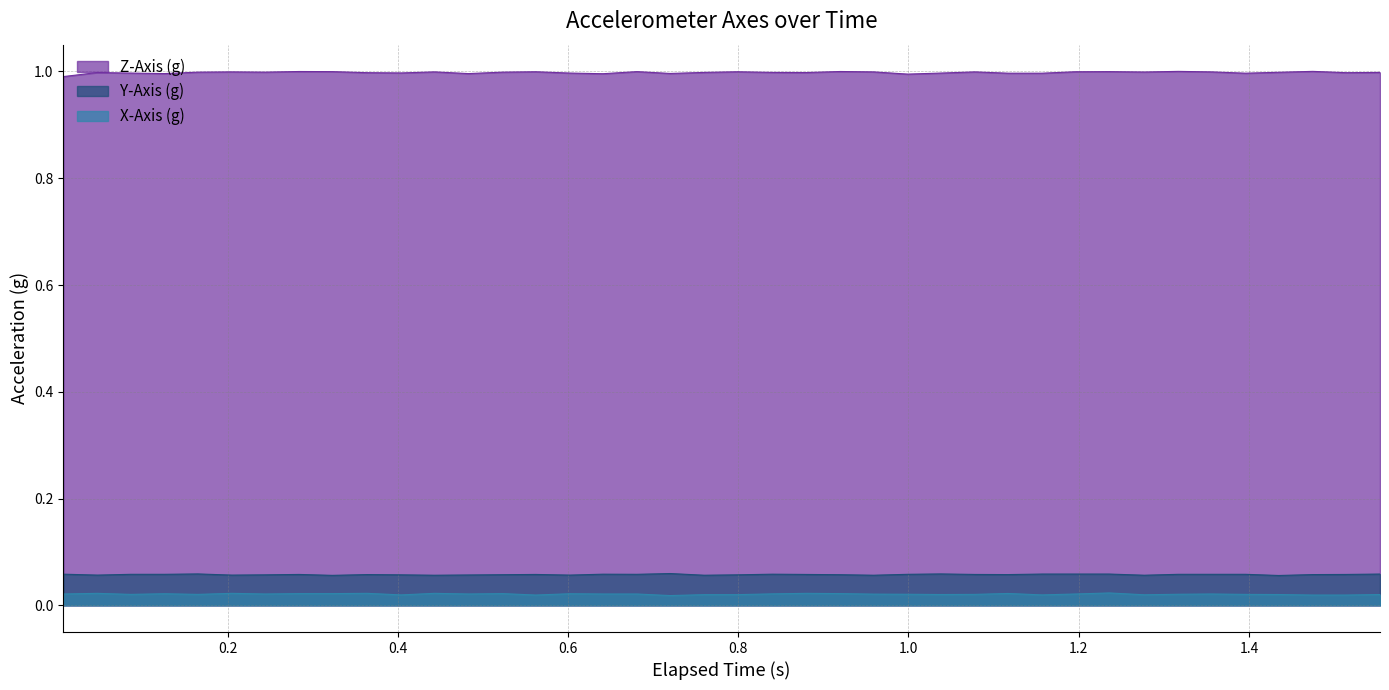

Which series has the largest total across all categories?

Z-Axis (g)